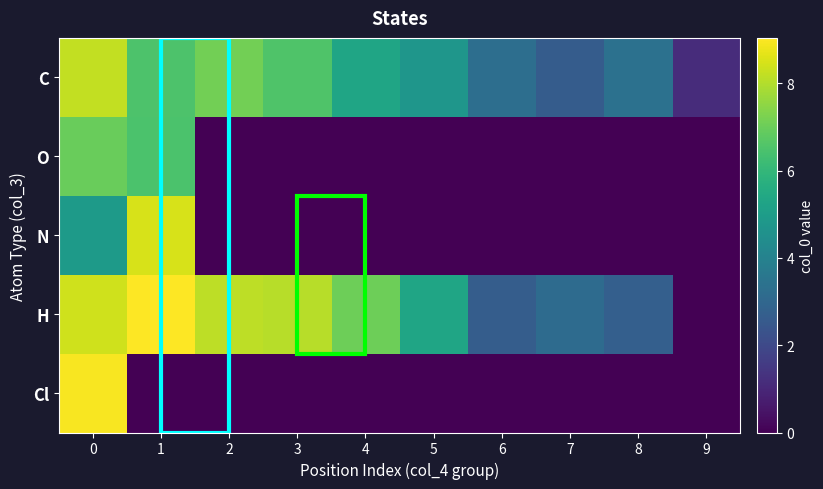

What is the total value across all series at 3?

14.6